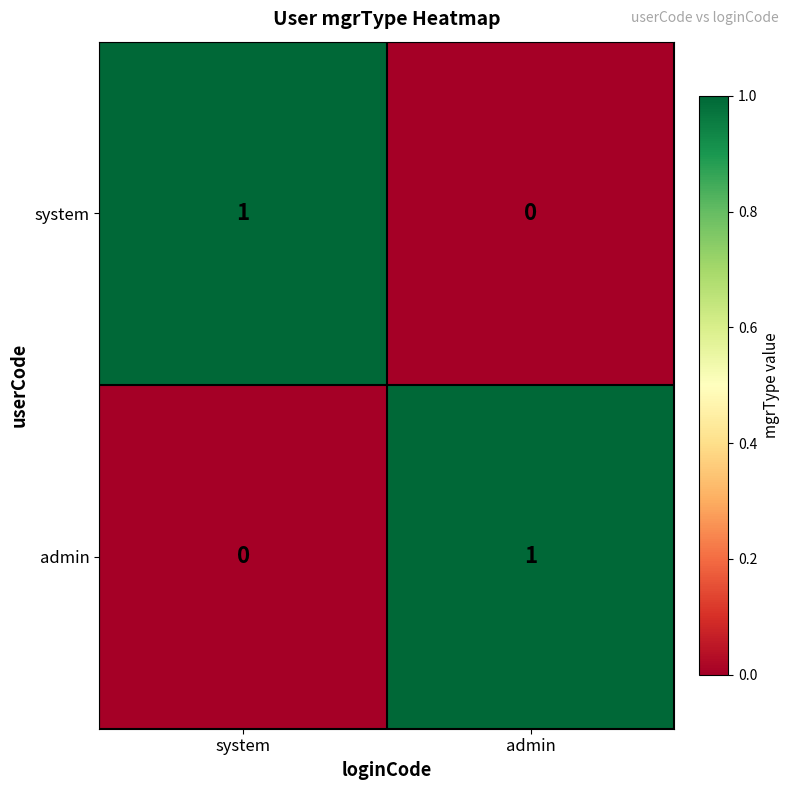

What is the greatest value displayed?

1